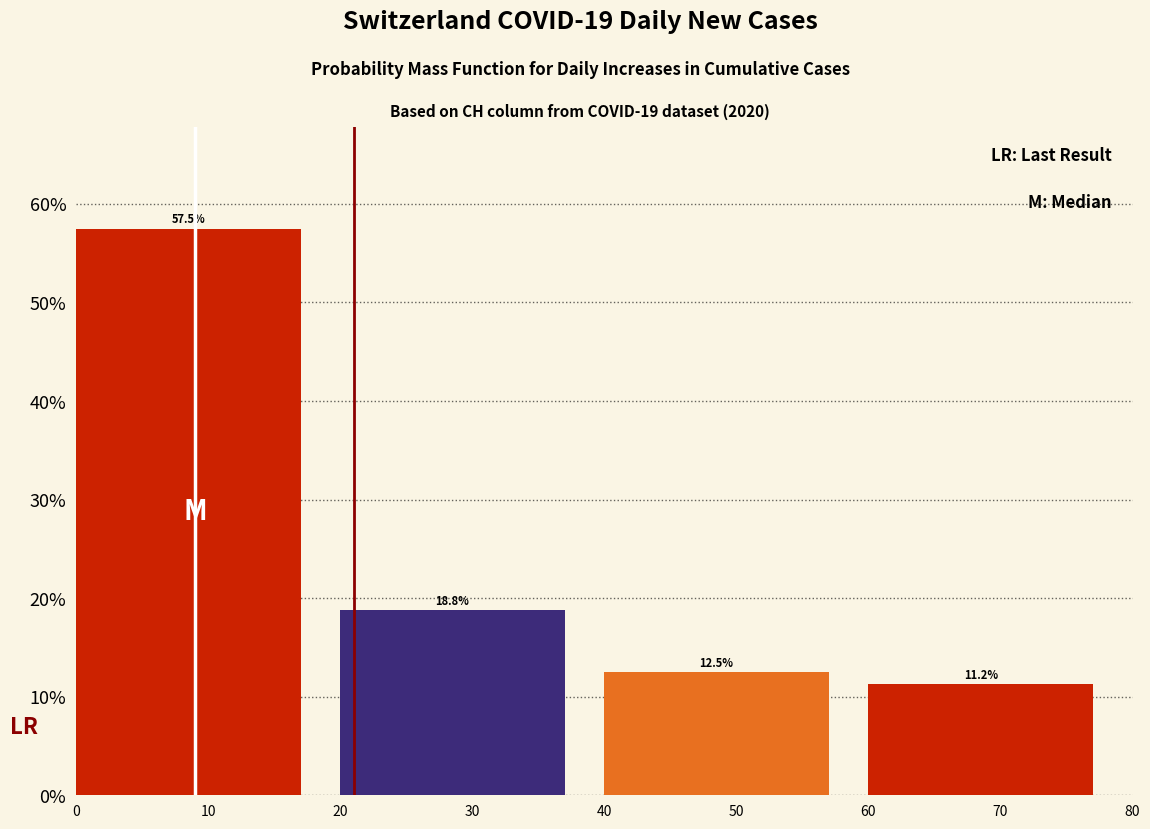

How tall is the bar that spans 0 to 20 on the x-axis?

57.5